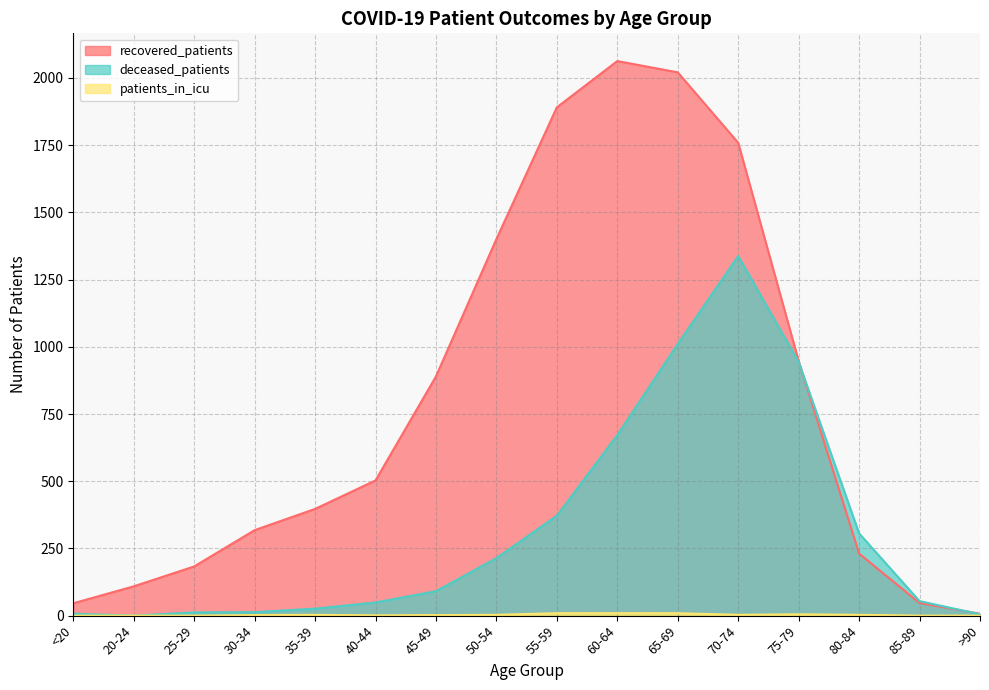

Is it true that recovered_patients equals 46 at <20?

True